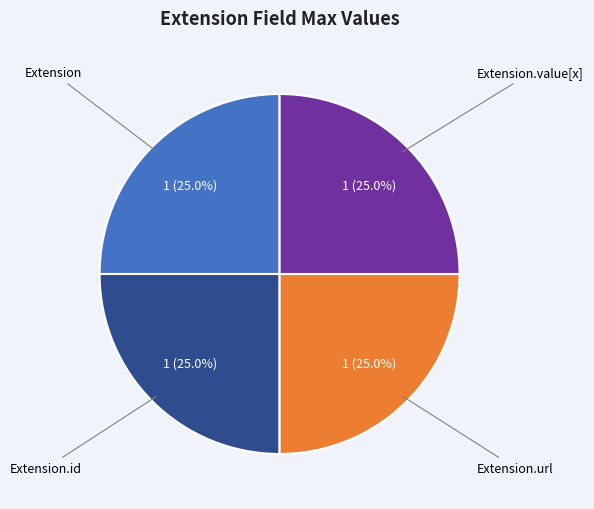

Is there any slice that represents more than half of the pie?

No